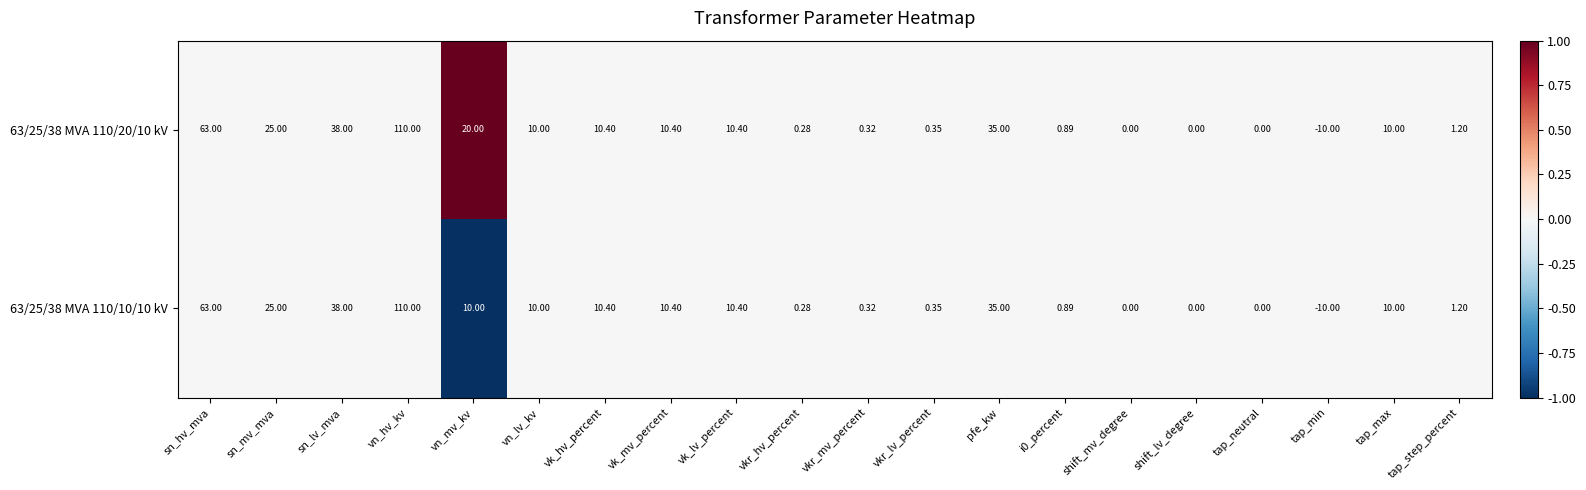

At which category does the chart reach its minimum across all series?

tap_min